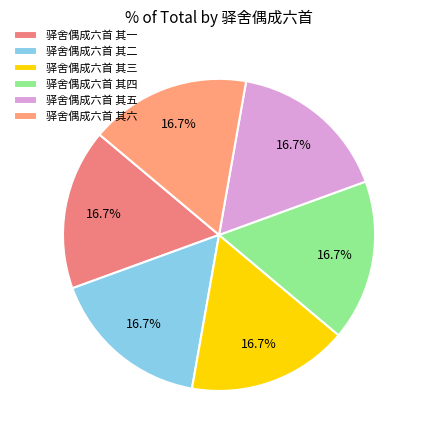

Does any single category account for the majority?

No